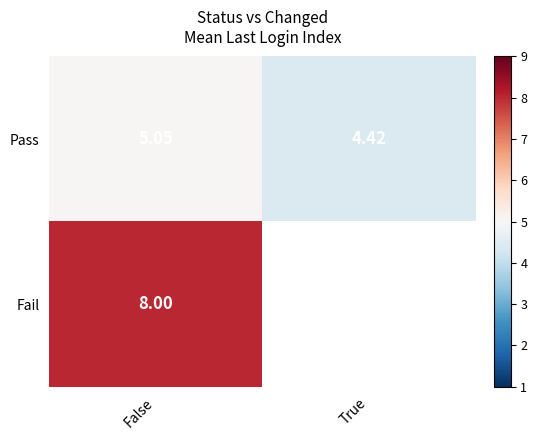

How many categories are shown in the chart?

2